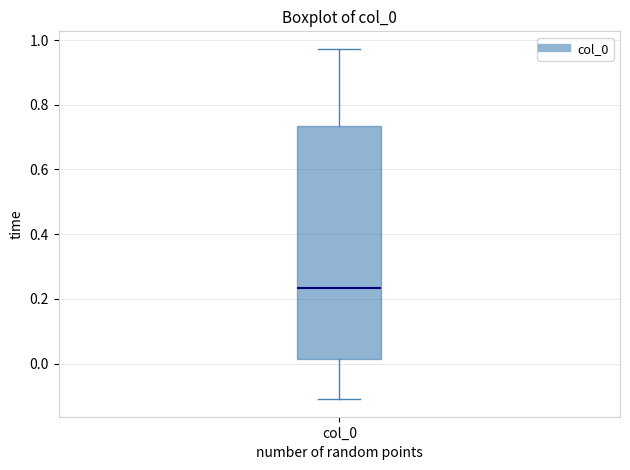

Transcribe this box plot: give where the median line is, the range the box spans, and where the two whiskers end, as read against the y-axis. The values are not printed on the chart, so give them approximately, as read against the axis.

median 0.24, box 0.02 to 0.74, whiskers -0.12 to 0.98